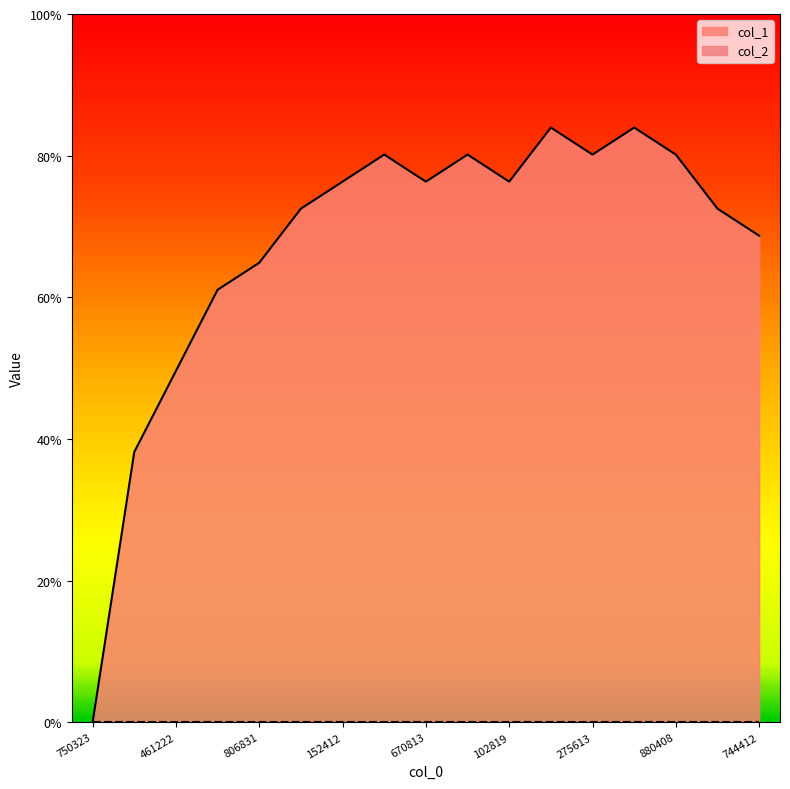

How many lines are shown in the chart?

1